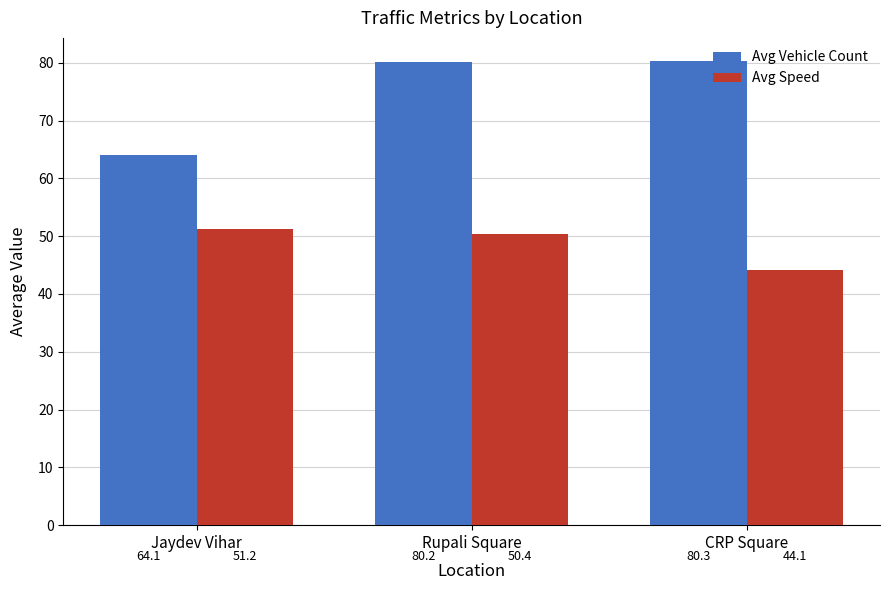

Which series has the largest total across all categories?

Avg Vehicle Count